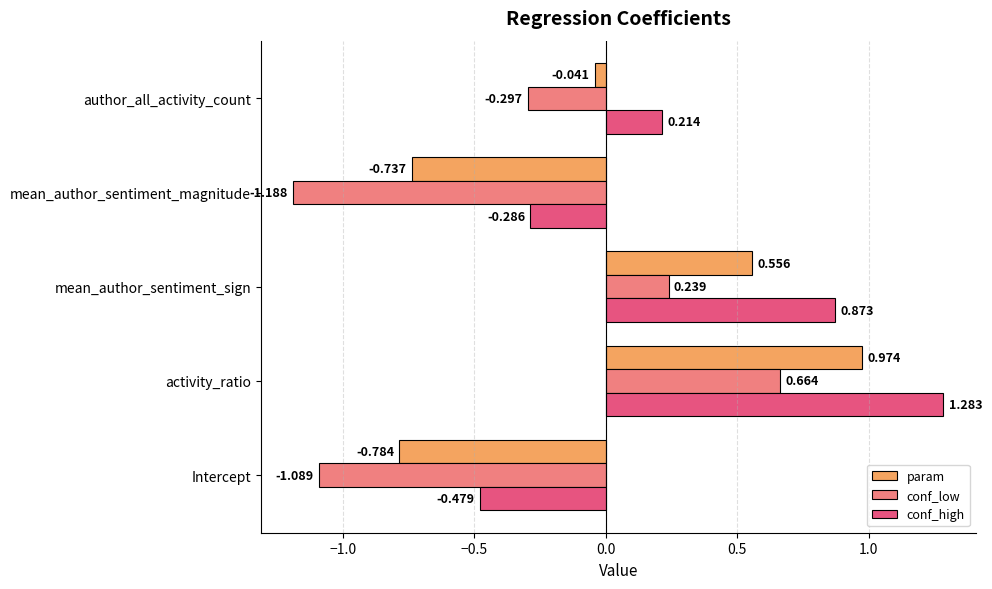

At which label is conf_low closest to 0?

mean_author_sentiment_sign